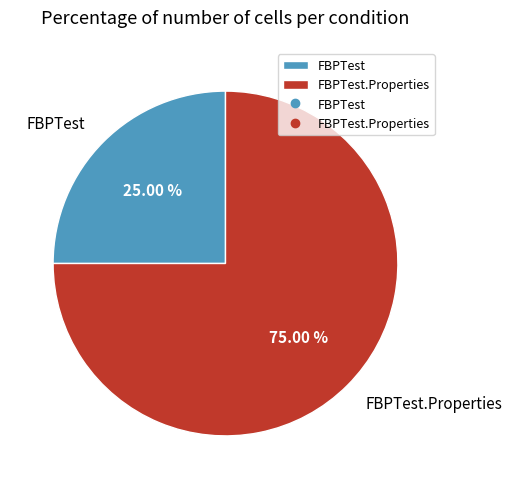

What percentage is the FBPTest slice, to the nearest percent?

25%